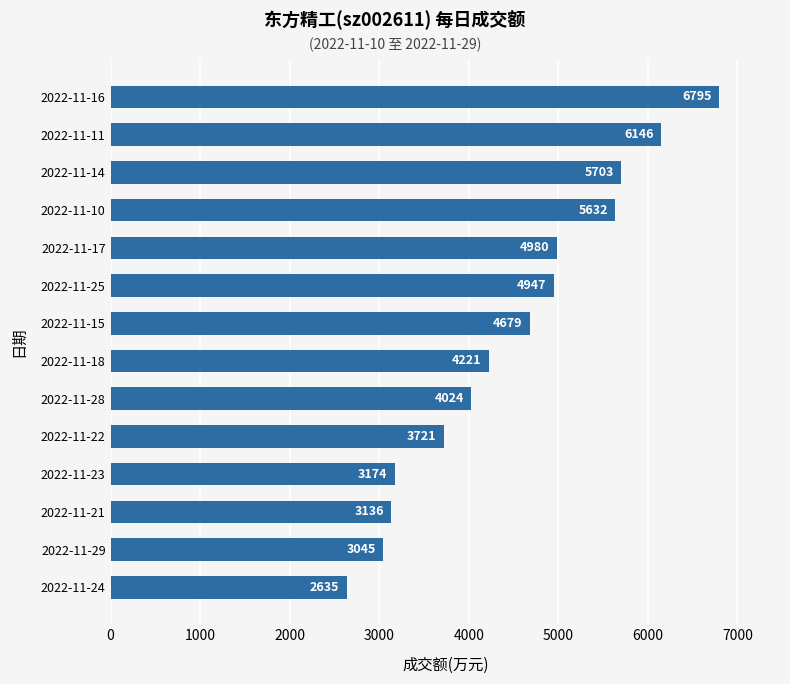

Rank the categories by value from lowest to highest.

2022-11-24, 2022-11-29, 2022-11-21, 2022-11-23, 2022-11-22, 2022-11-28, 2022-11-18, 2022-11-15, 2022-11-25, 2022-11-17, 2022-11-10, 2022-11-14, 2022-11-11, 2022-11-16